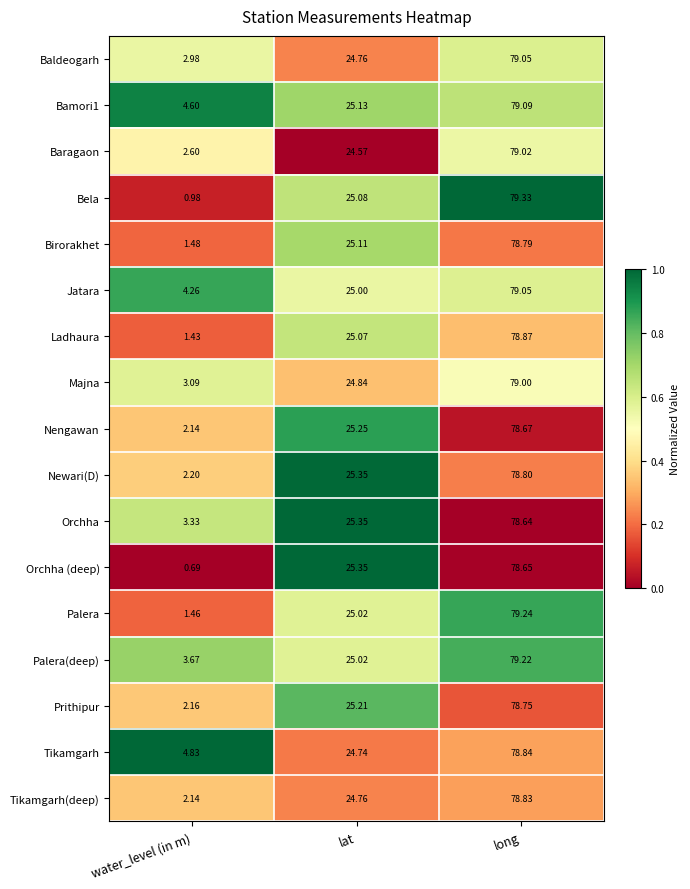

Between lat and long, which series saw the biggest shift?

Baragaon